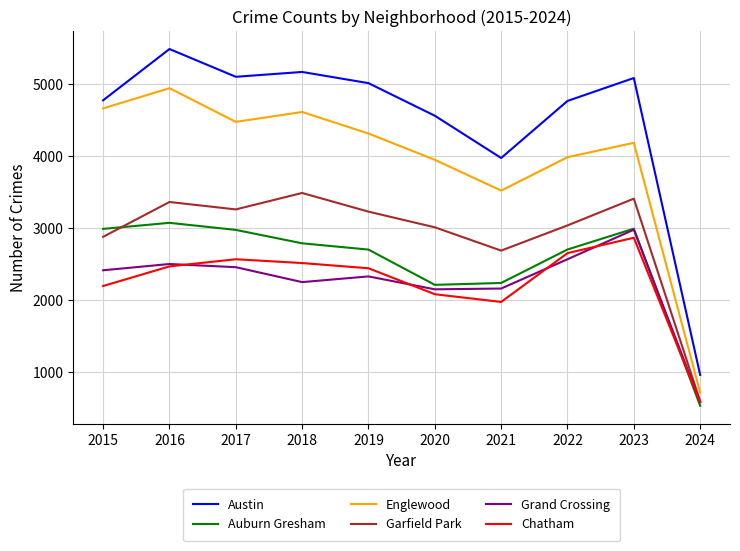

What is the sum of all Garfield Park values?

28939